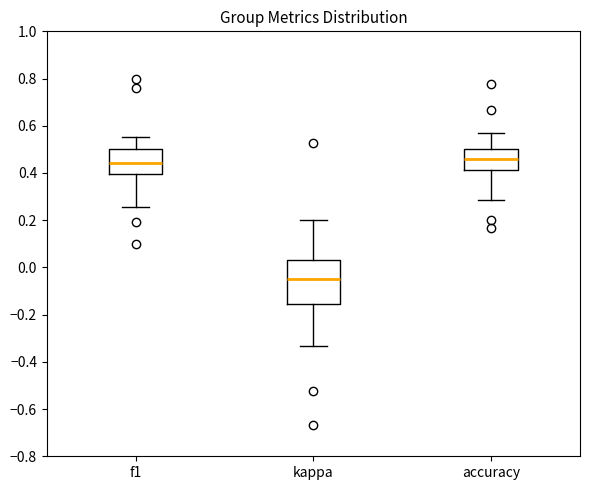

Which box's median line is the lowest?

kappa